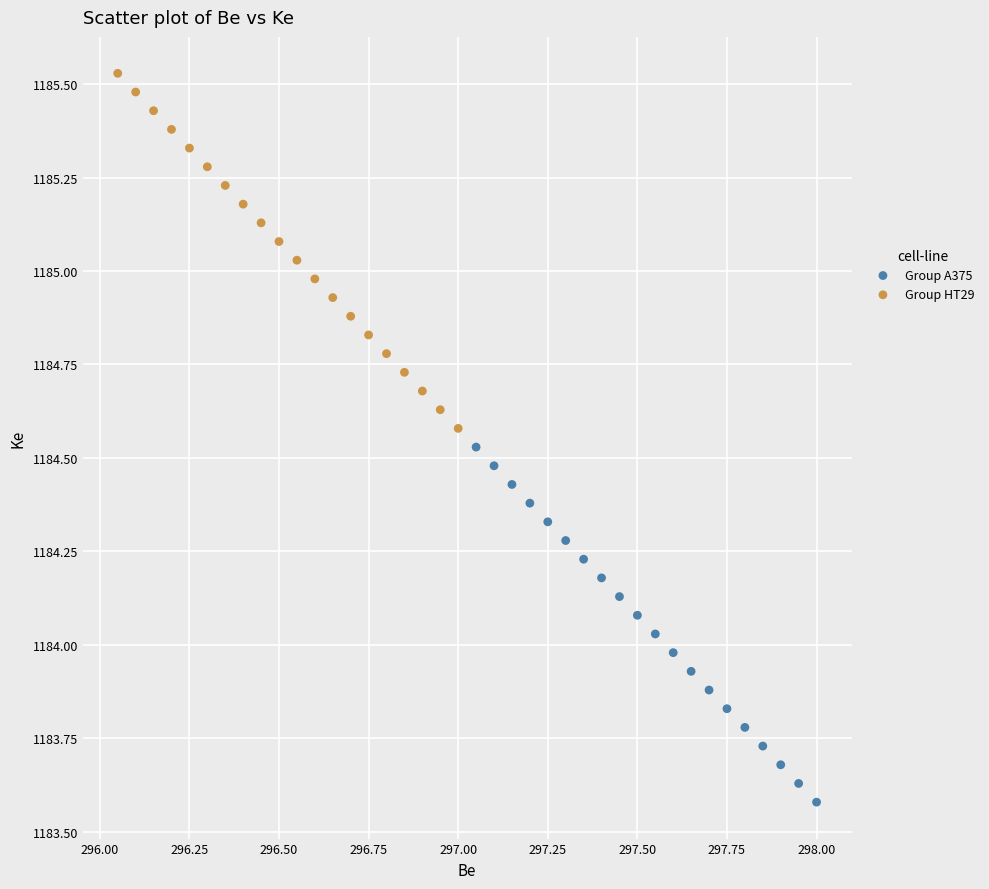

Which series contains the highest Y value?

Group HT29